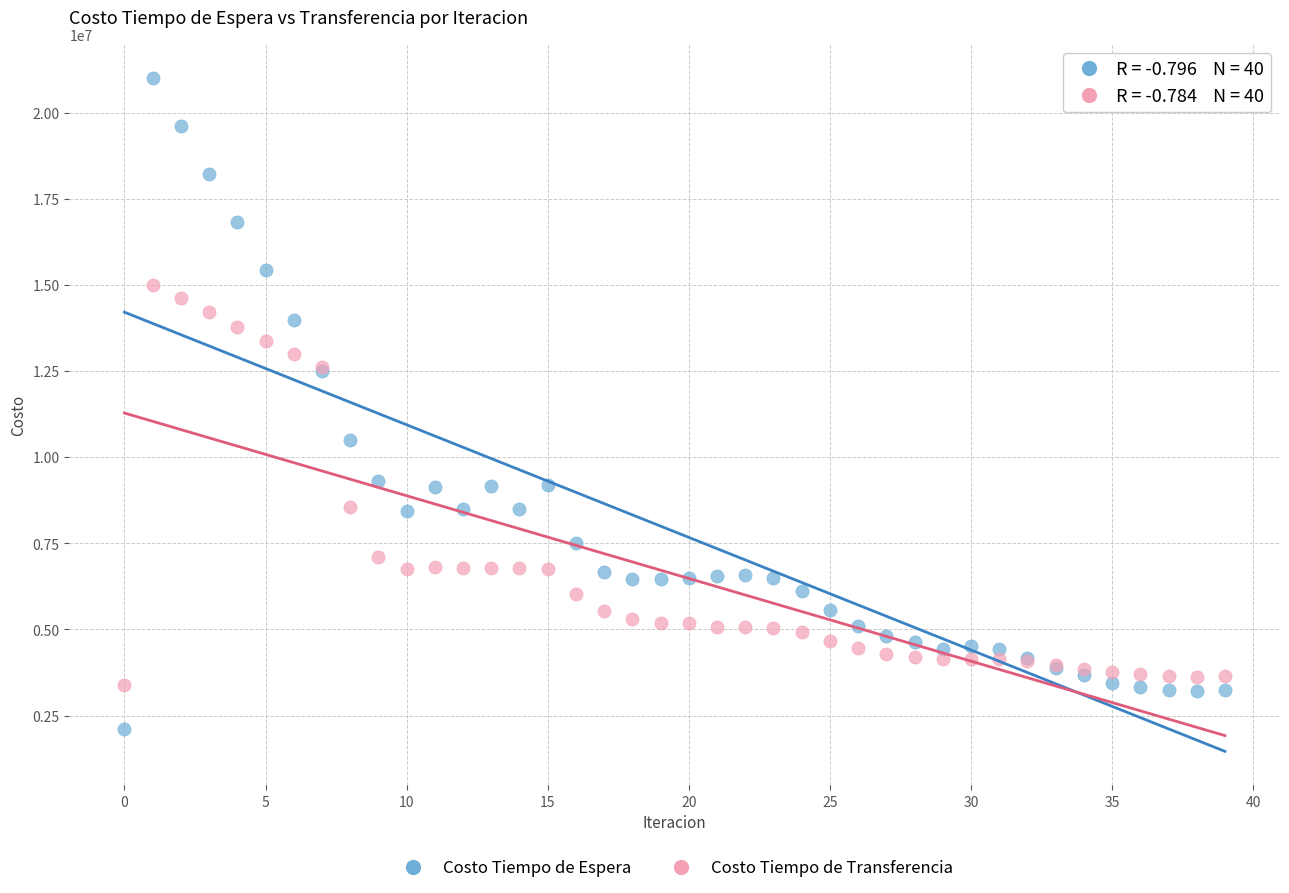

Which series reaches the minimum Y coordinate?

Costo Tiempo de Espera